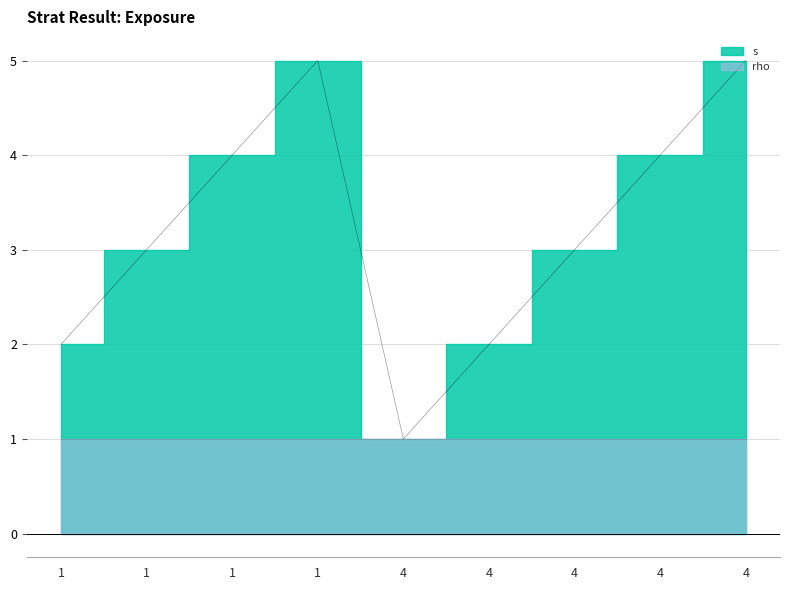

The value at 1 is 3. True or false?

False